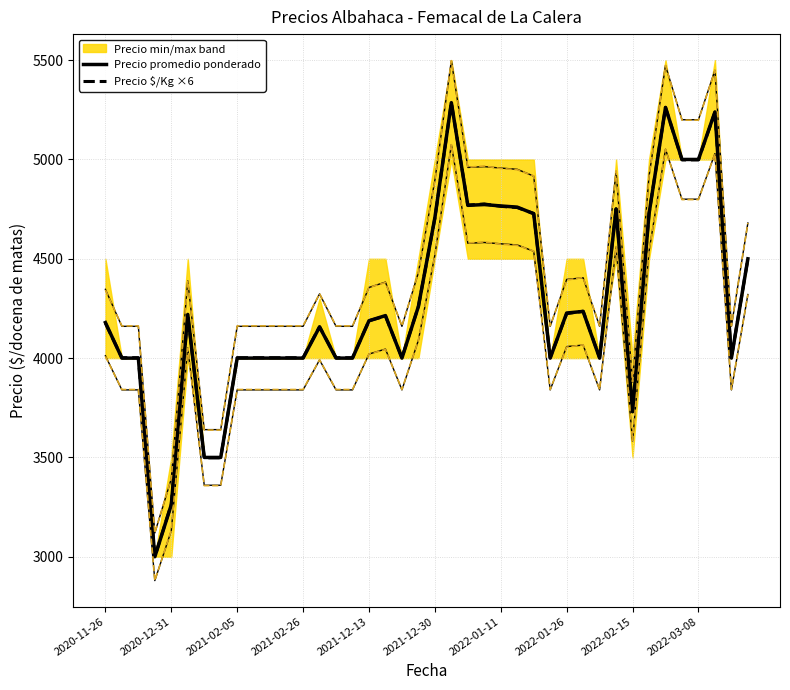

How many data points in Precio promedio ponderado are above 4188?

19